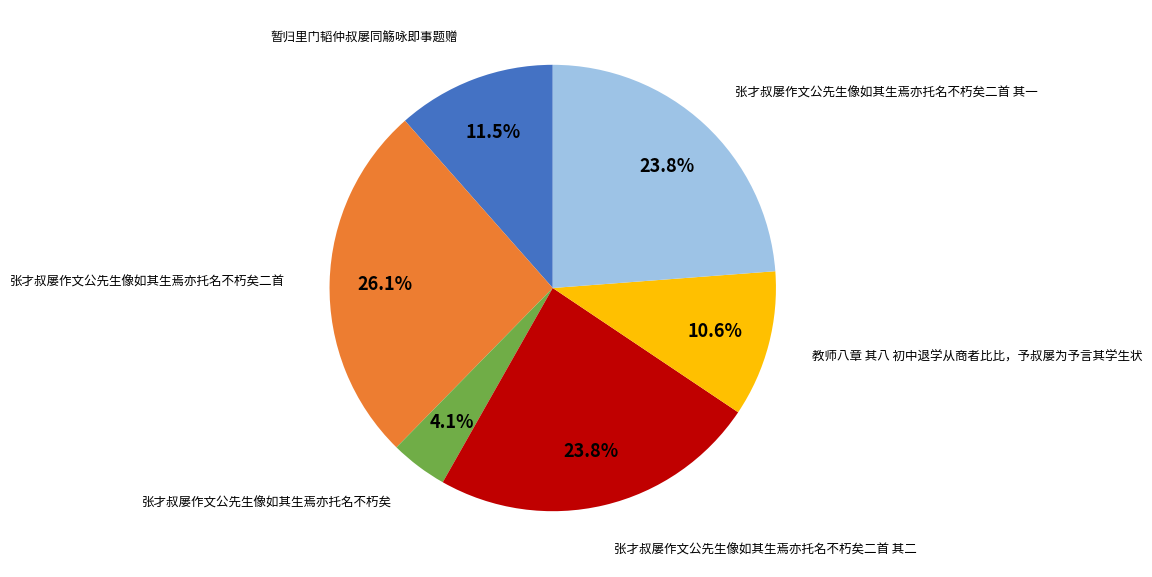

What is the largest slice in the pie chart?

张才叔屡作文公先生像如其生焉亦托名不朽矣二首